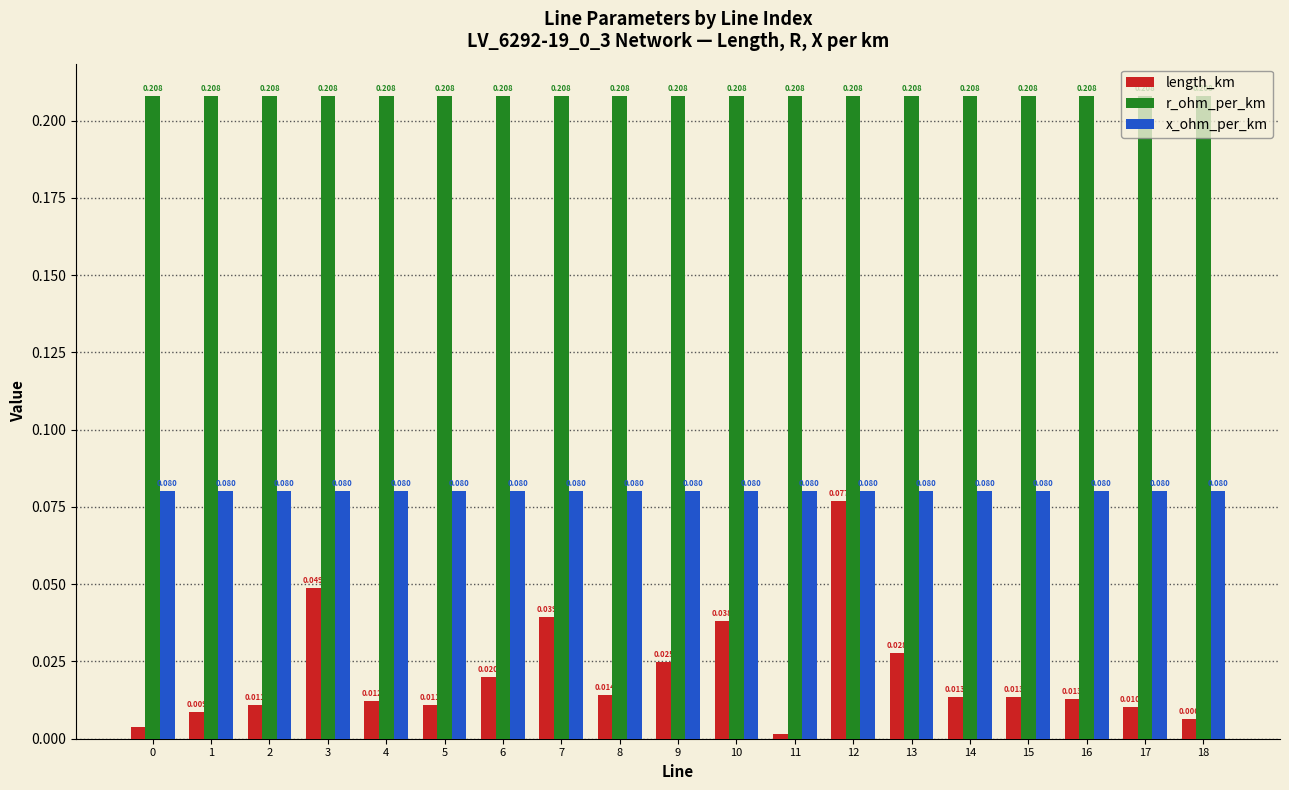

List the series in order of their overall mean, lowest first.

length_km, x_ohm_per_km, r_ohm_per_km